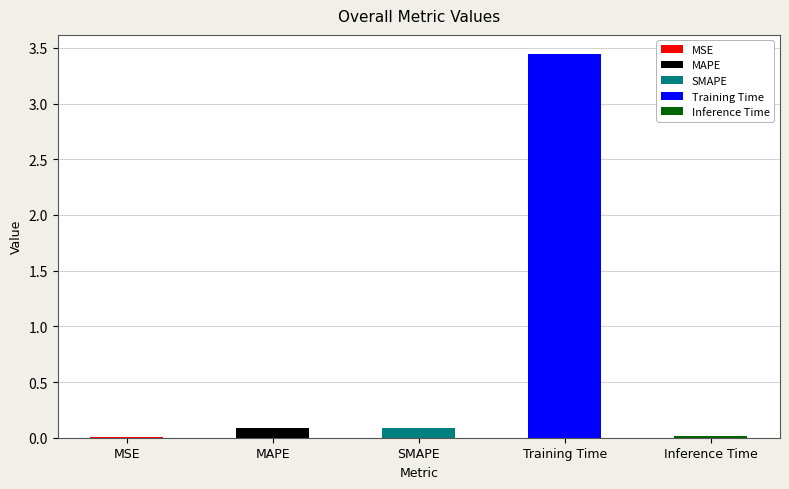

List the labels in order of value, largest first.

Training Time, MAPE, SMAPE, Inference Time, MSE